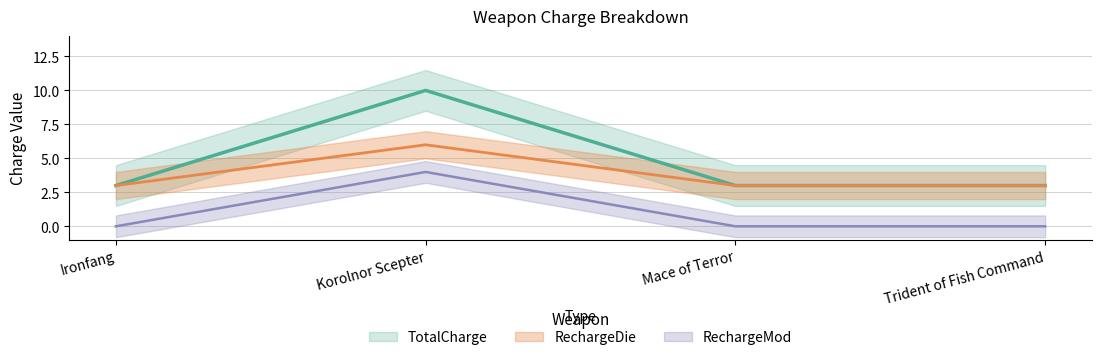

Does the chart have visible grid lines?

Yes